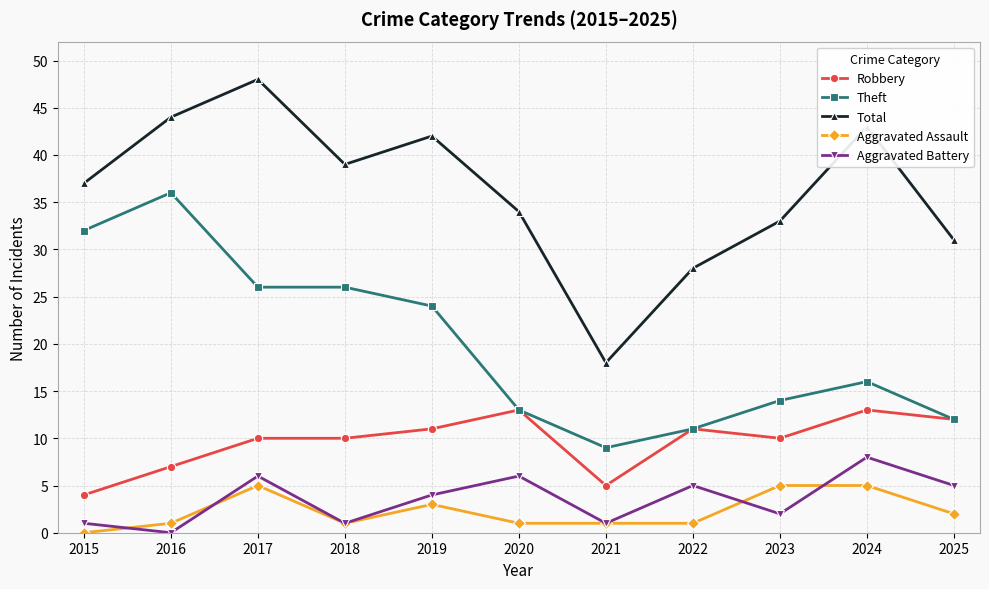

At how many categories does at least one series exceed 35?

6